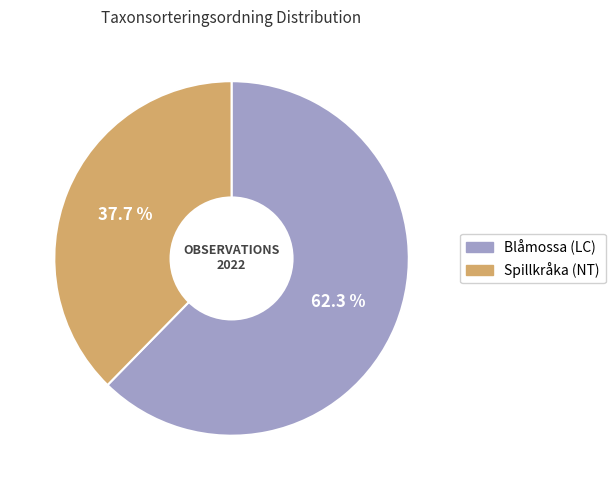

Approximately how many times larger is the value at Spillkråka (NT) compared to Blåmossa (LC)?

0.6